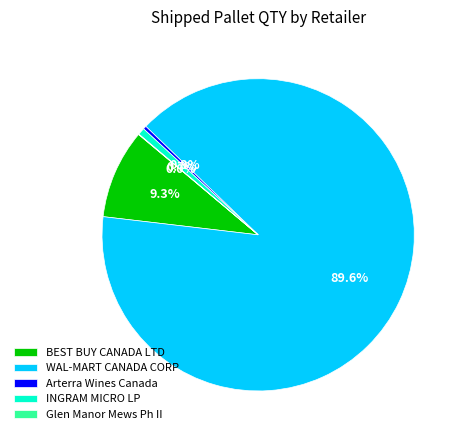

Combined, do WAL-MART CANADA CORP and BEST BUY CANADA LTD account for over 50%?

Yes